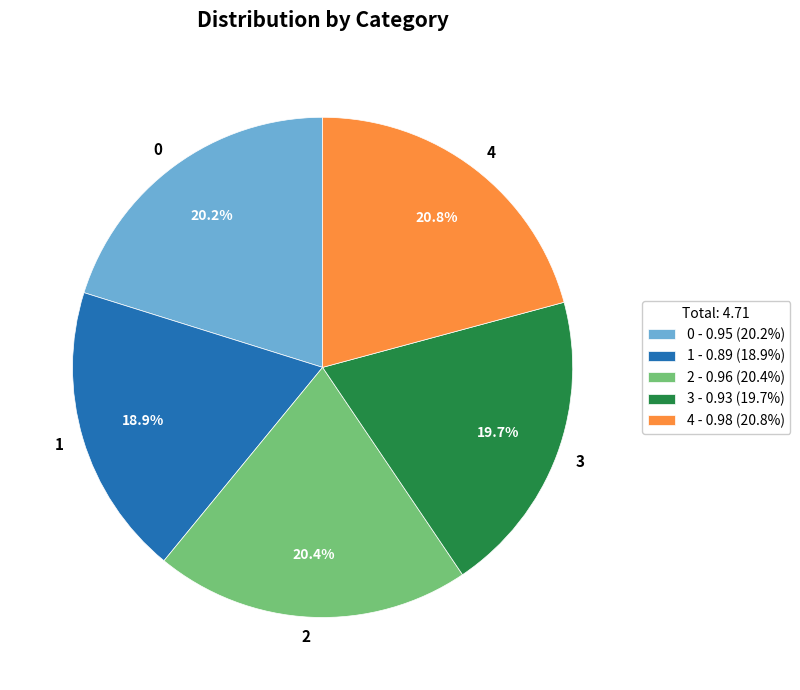

Which slice is the smallest?

1